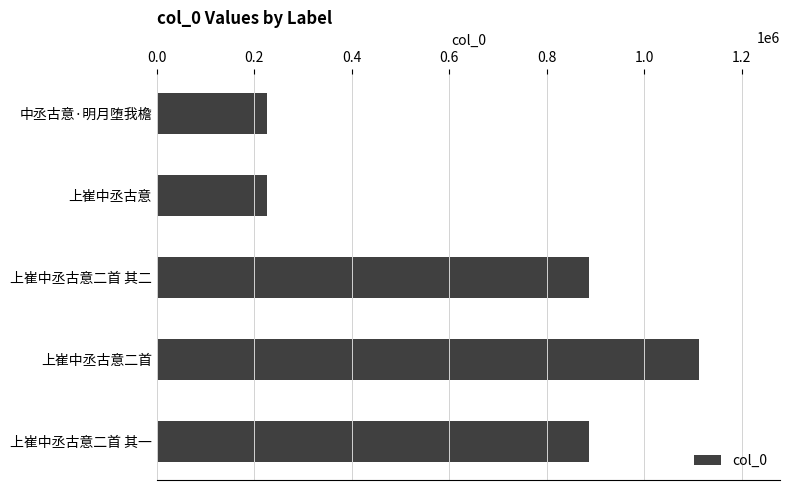

What is the difference between the second highest and second lowest values?

659815